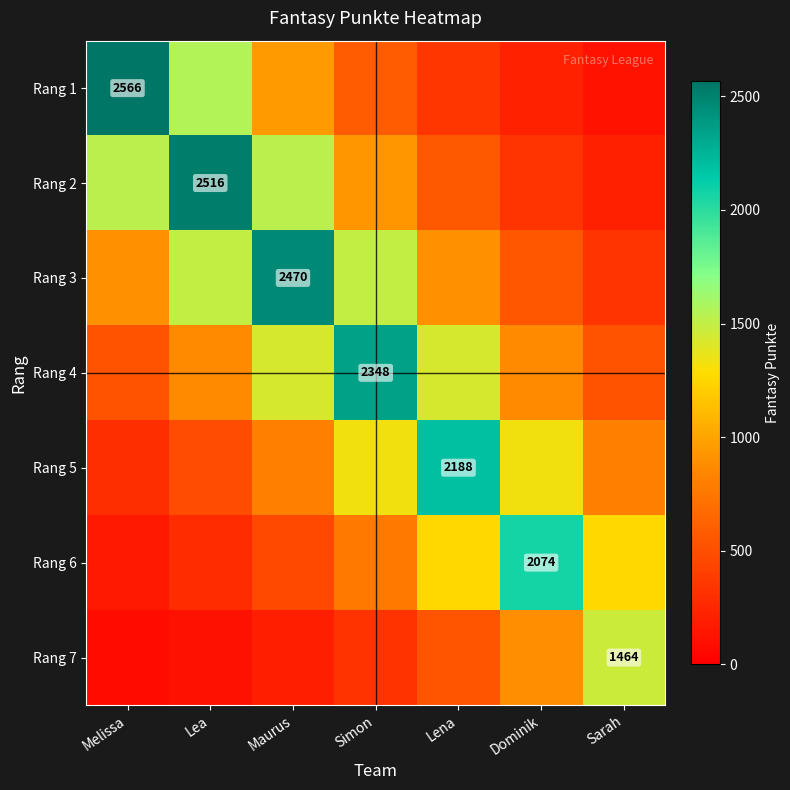

Is the value of Rang 7 at Lena greater than the value of Rang 5 at Maurus?

No